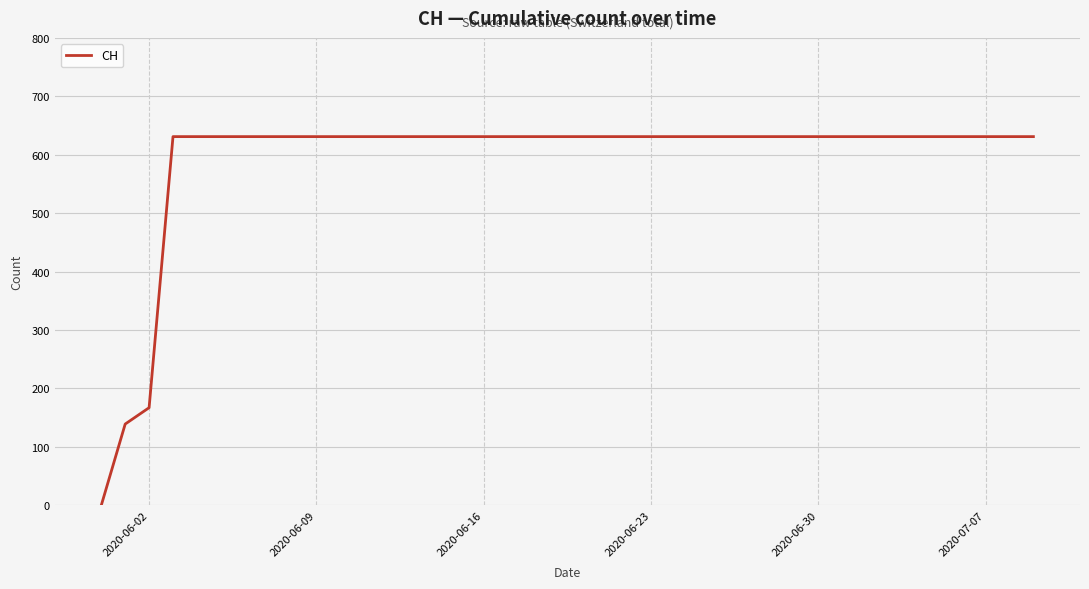

What is the difference between the maximum and minimum values?

631